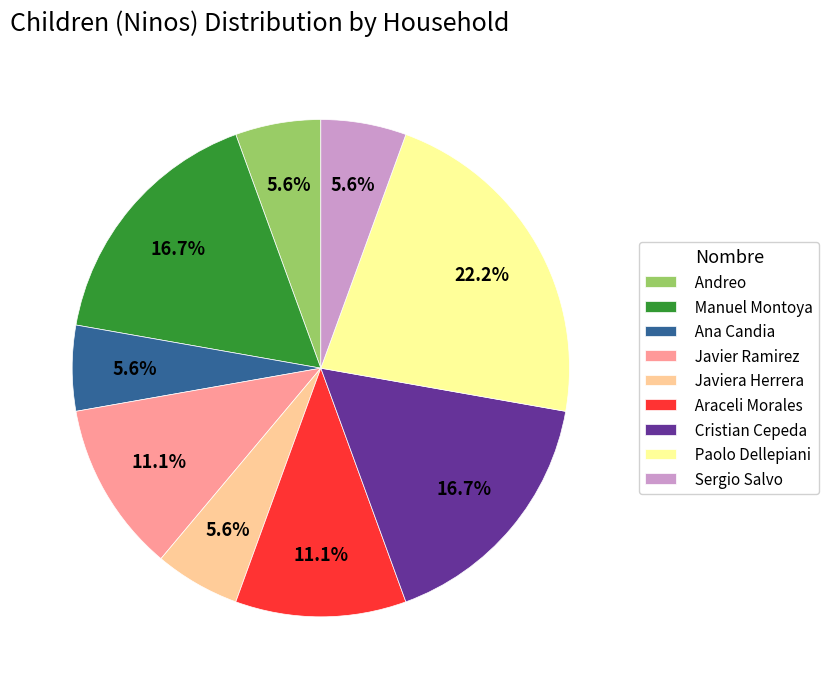

Count the number of slices in the pie.

9